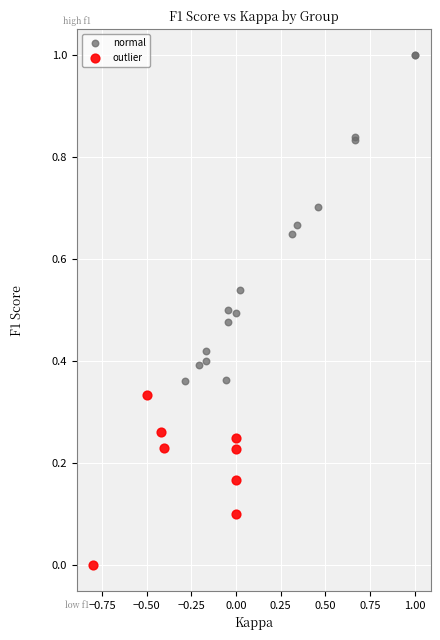

Which series contains the lowest Y value?

outlier